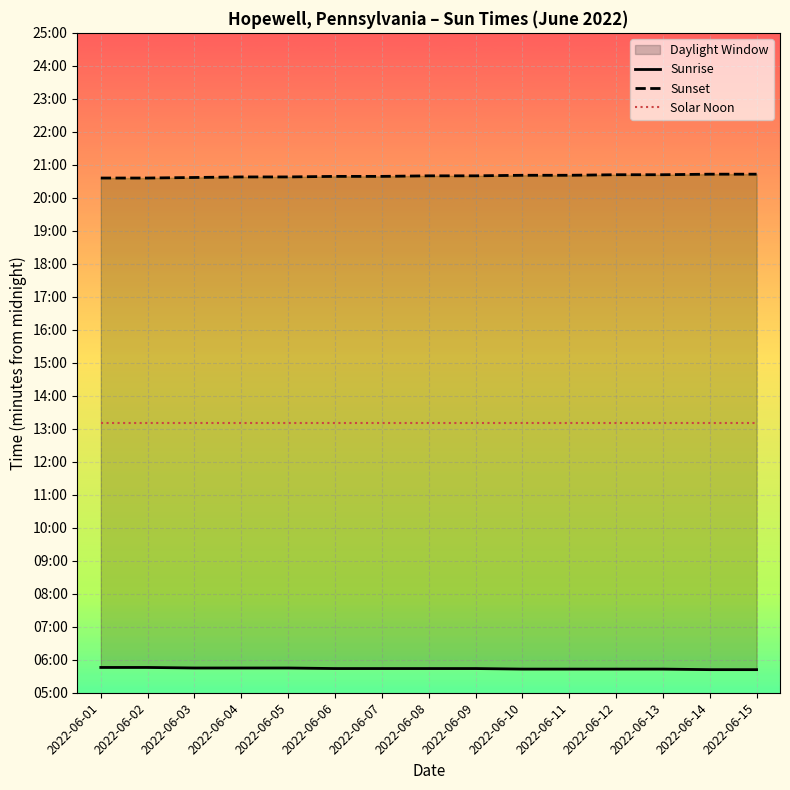

How many lines are shown in the chart?

3